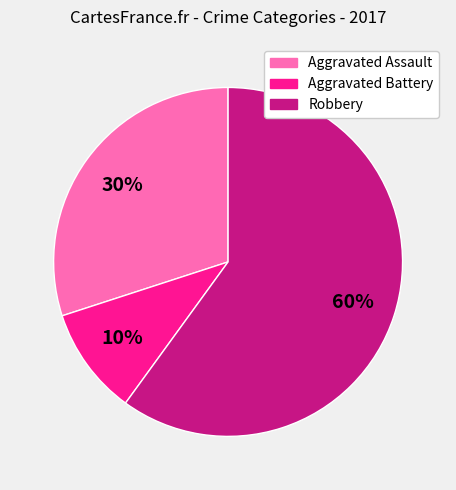

Rank the categories by value from highest to lowest.

Robbery, Aggravated Assault, Aggravated Battery